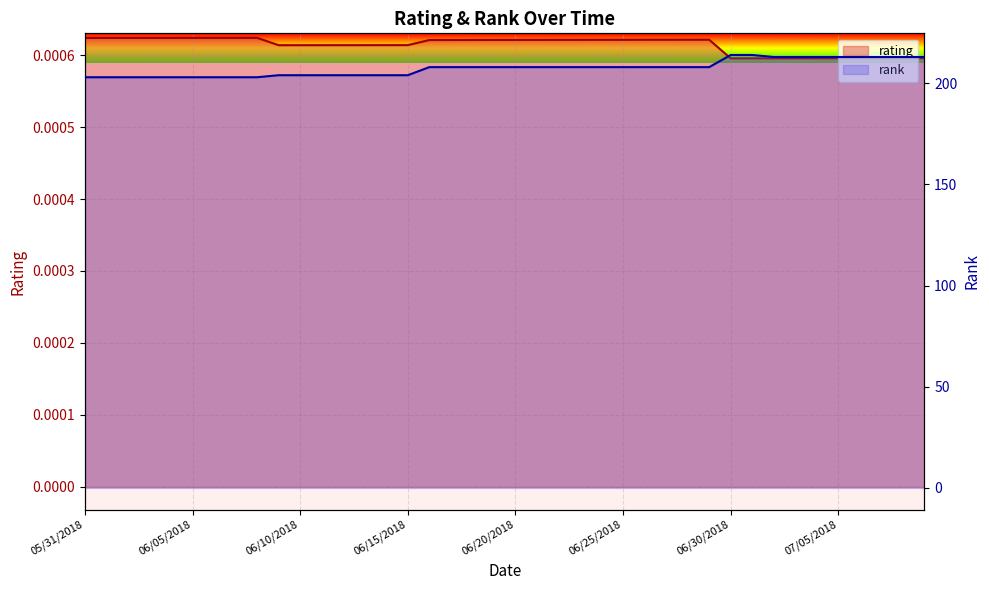

At which category does the chart reach its minimum across all series?

06/30/2018